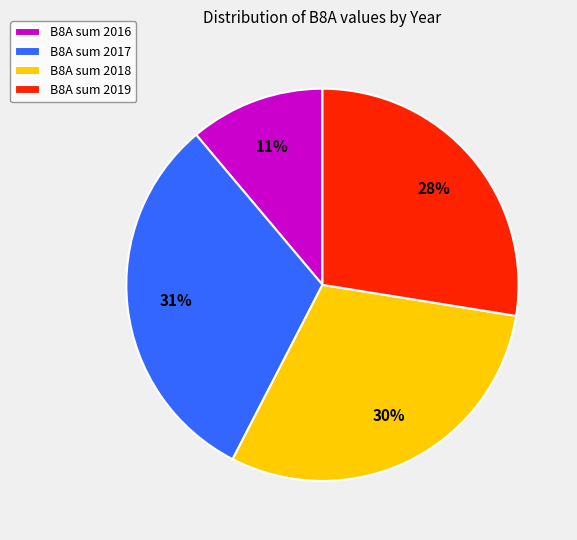

Approximately how many times larger is the value at B8A sum 2017 compared to B8A sum 2019?

1.1